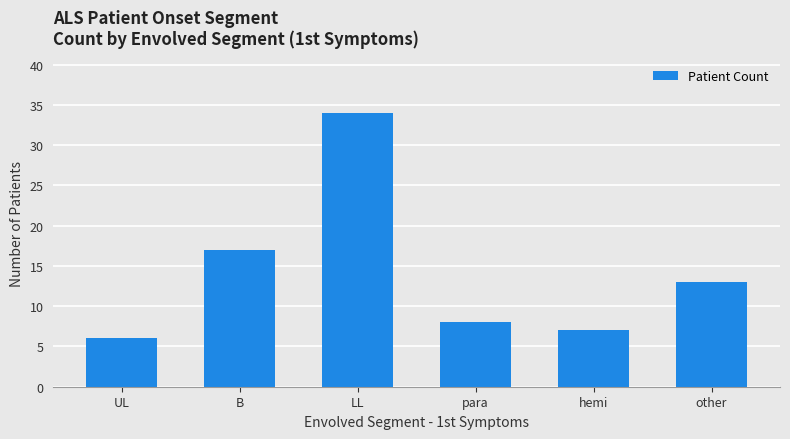

Which has a higher value, LL or UL?

LL